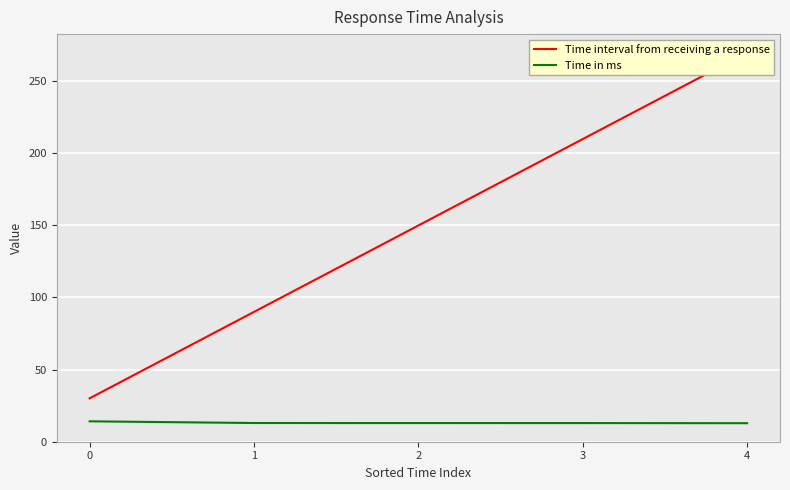

True or false: Time in ms has a value of 12.8 at 1.

True